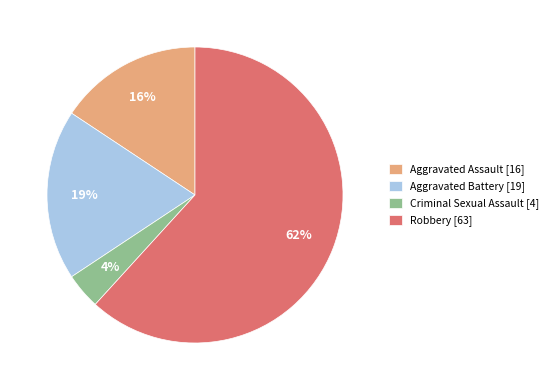

Which slice is the largest?

Robbery